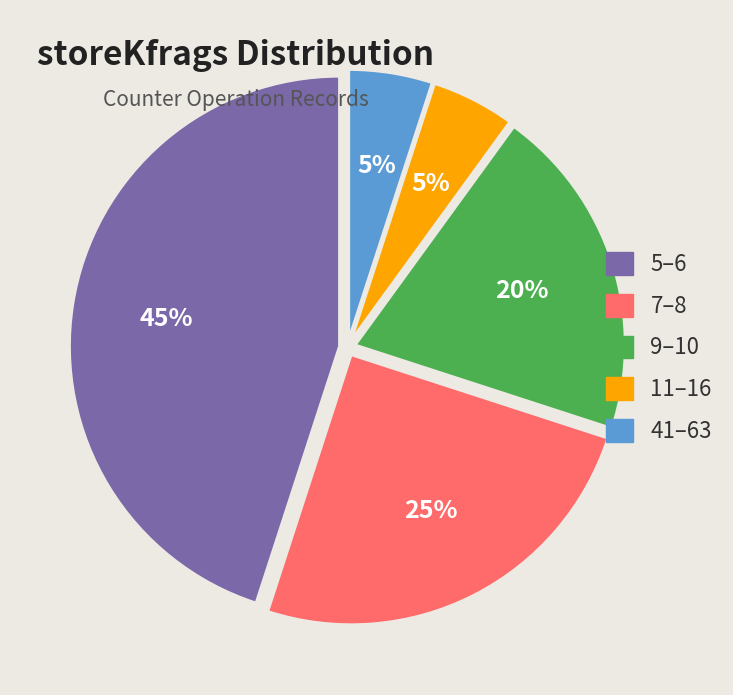

How many segments does this pie chart have?

5